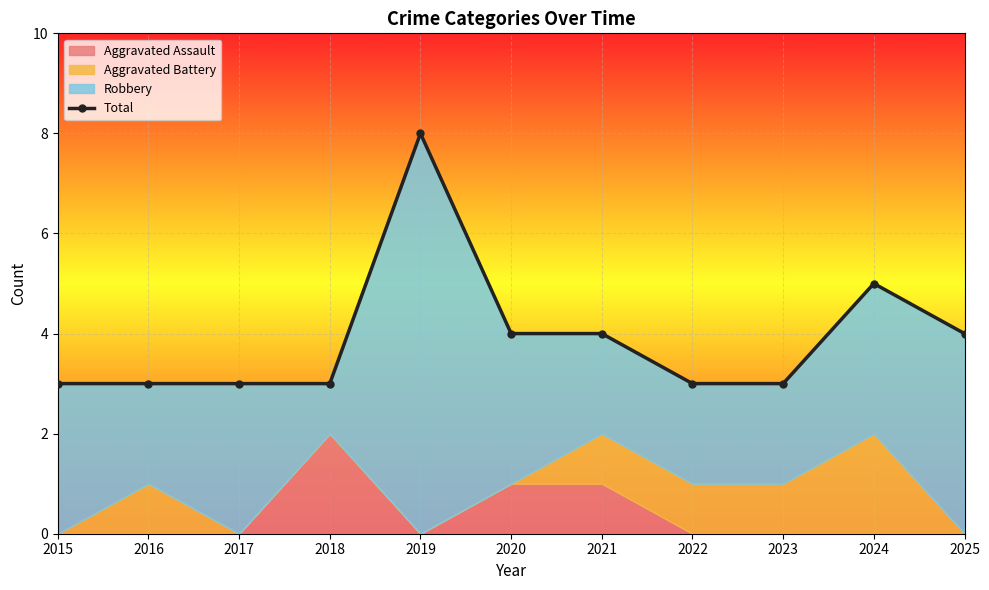

What is the difference between the maximum and minimum values?

5